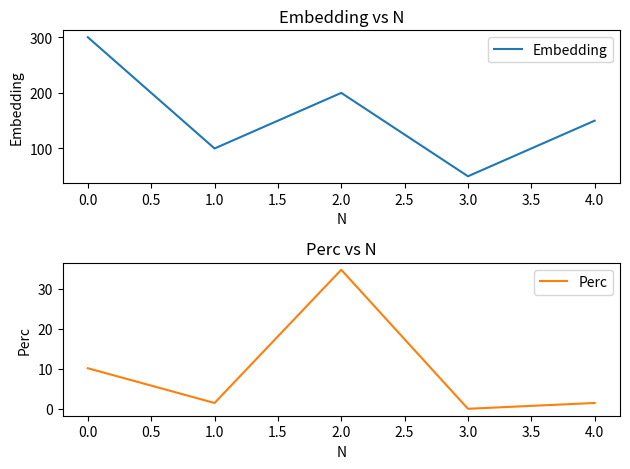

The value of Embedding at 4.0 is 208. True or false?

False